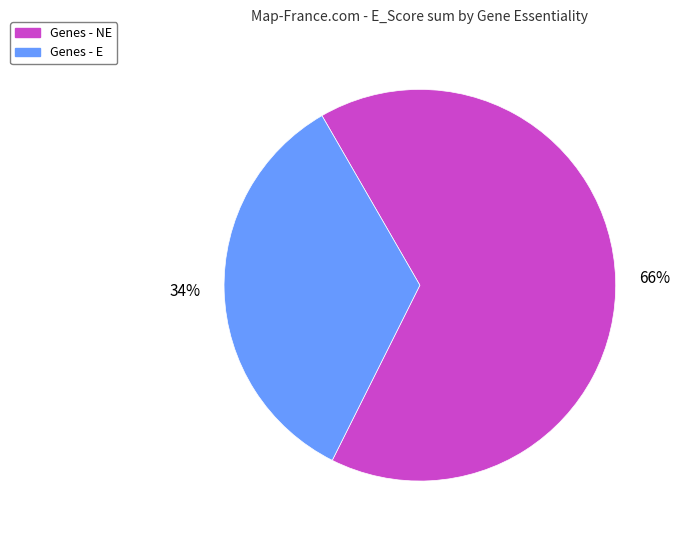

Is there any slice that represents more than half of the pie?

Yes